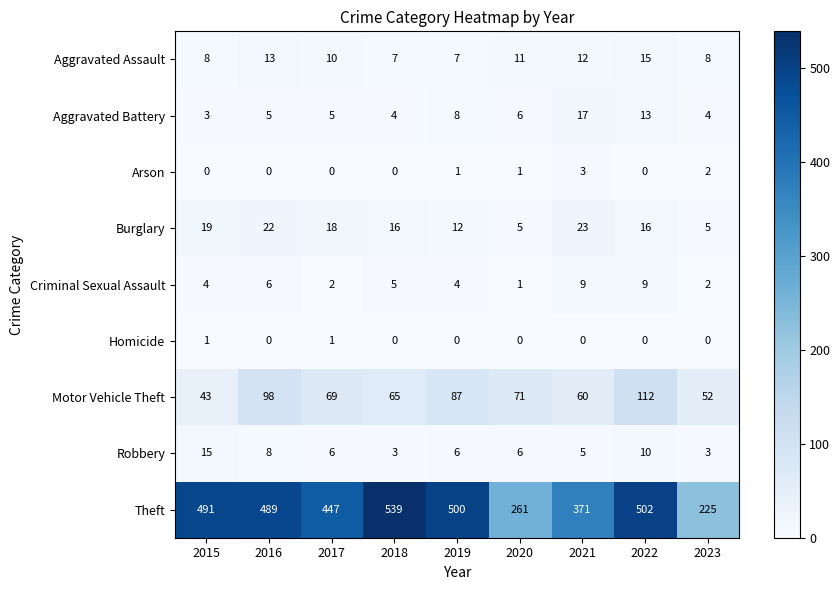

Between 2017 and 2023, which series saw the biggest shift?

Theft